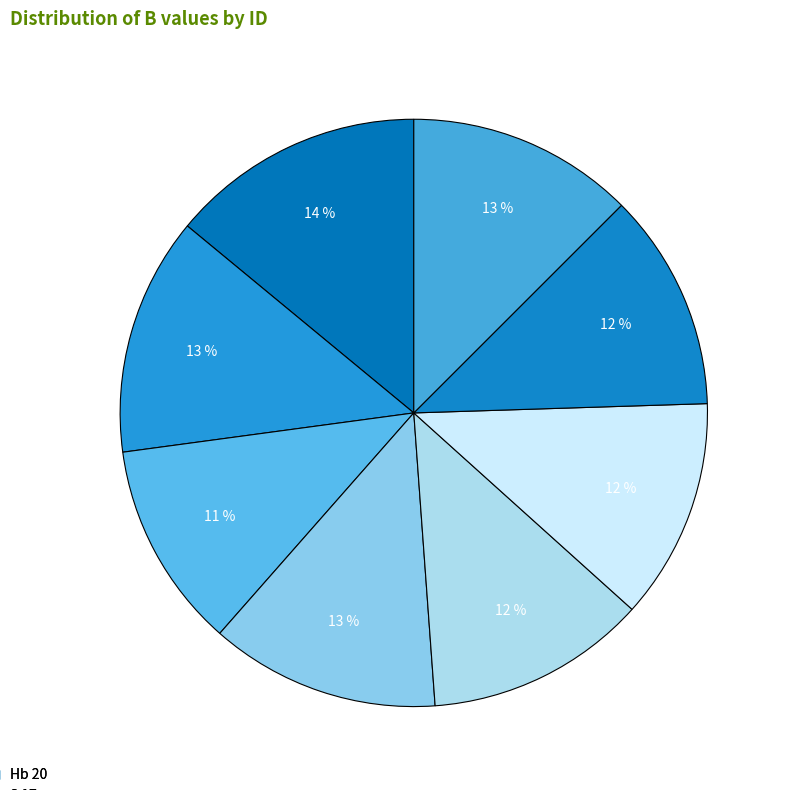

How many segments does this pie chart have?

8